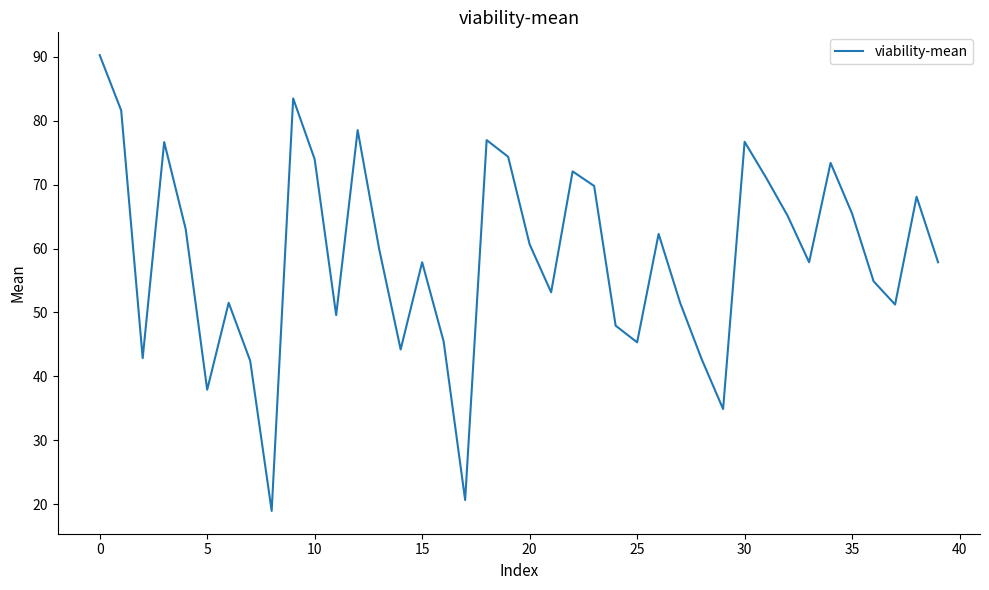

What is the difference between the maximum and minimum values?

71.3